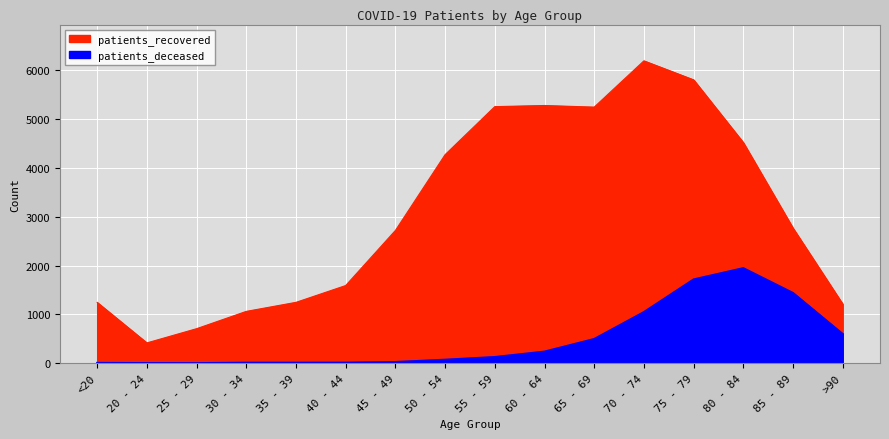

What is the label of the 9th point from the left?

55 - 59